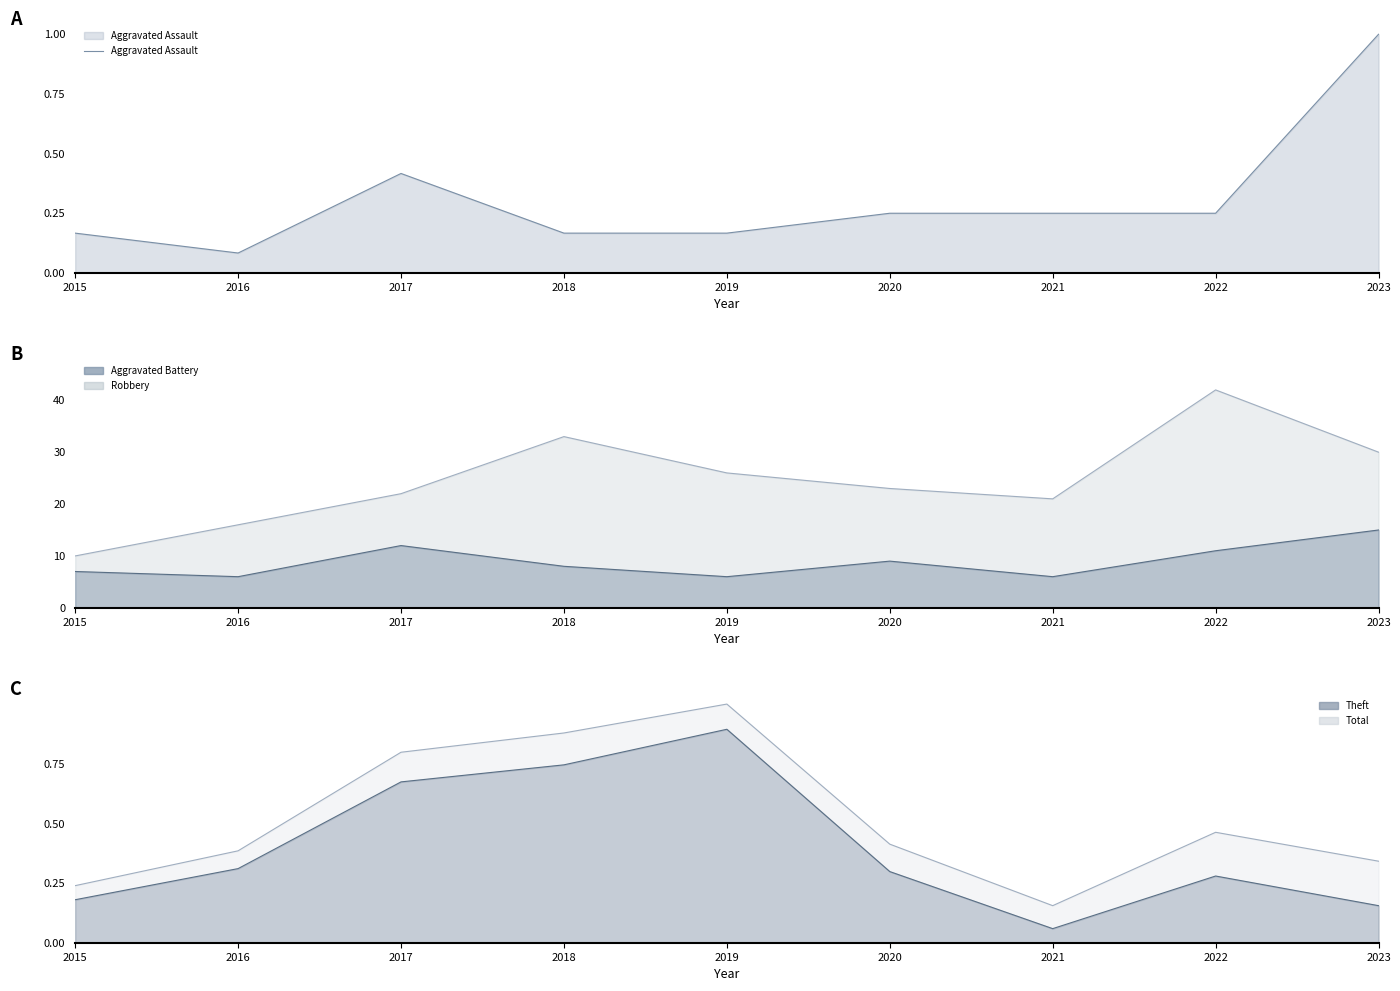

Reading left to right, what are all the values shown in this chart?

2015=0.2	2016=0.1	2017=0.4	2018=0.2	2019=0.2	2020=0.2	2021=0.2	2022=0.2	2023=1.0